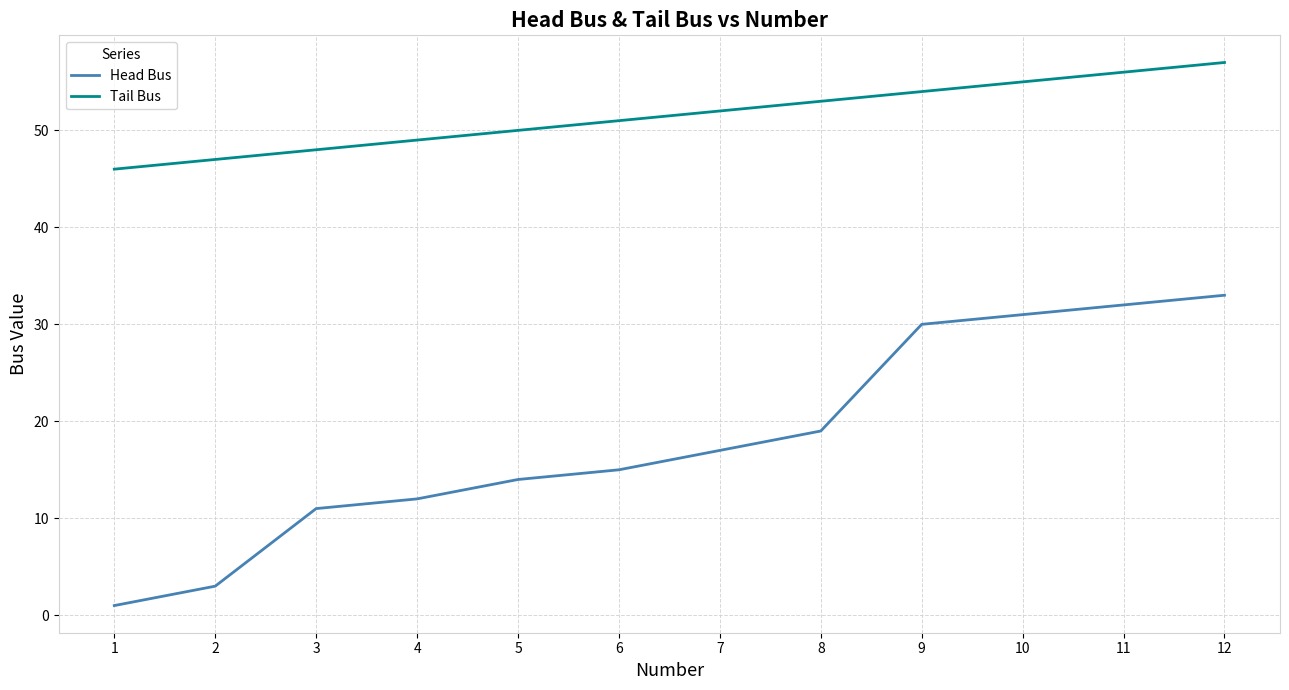

List the labels in order of Head Bus value, smallest first.

1, 2, 3, 4, 5, 6, 7, 8, 9, 10, 11, 12